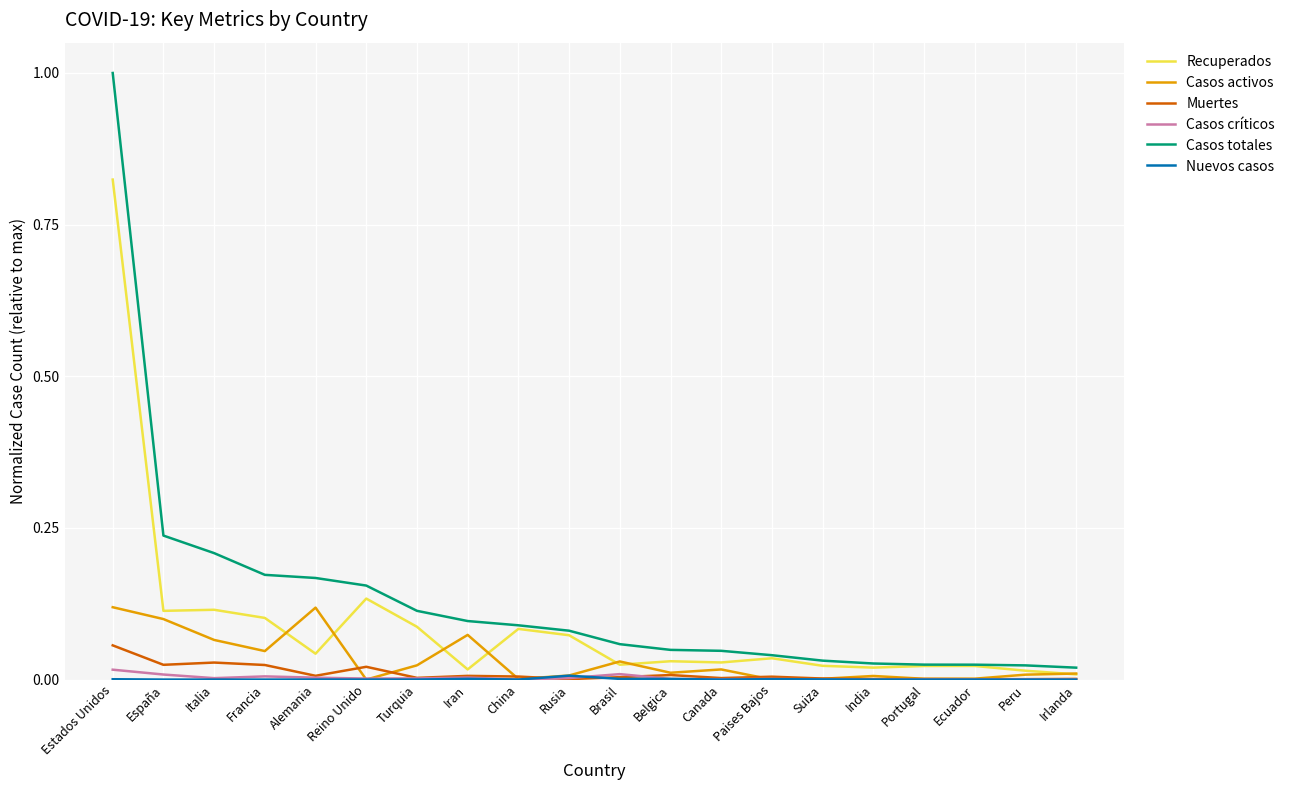

At which category does the chart reach its peak across all series?

Estados Unidos